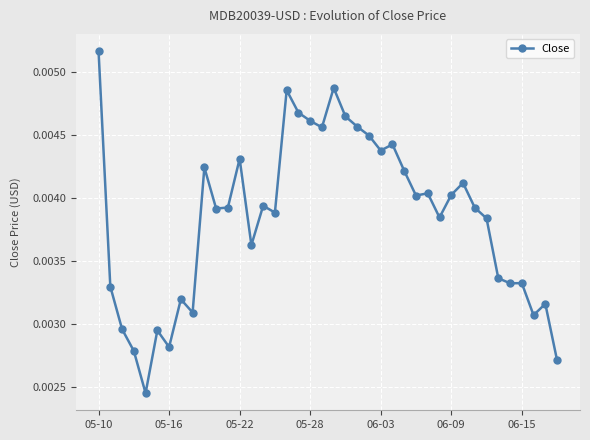

True or false: the data has more than 1 interior local peaks.

True